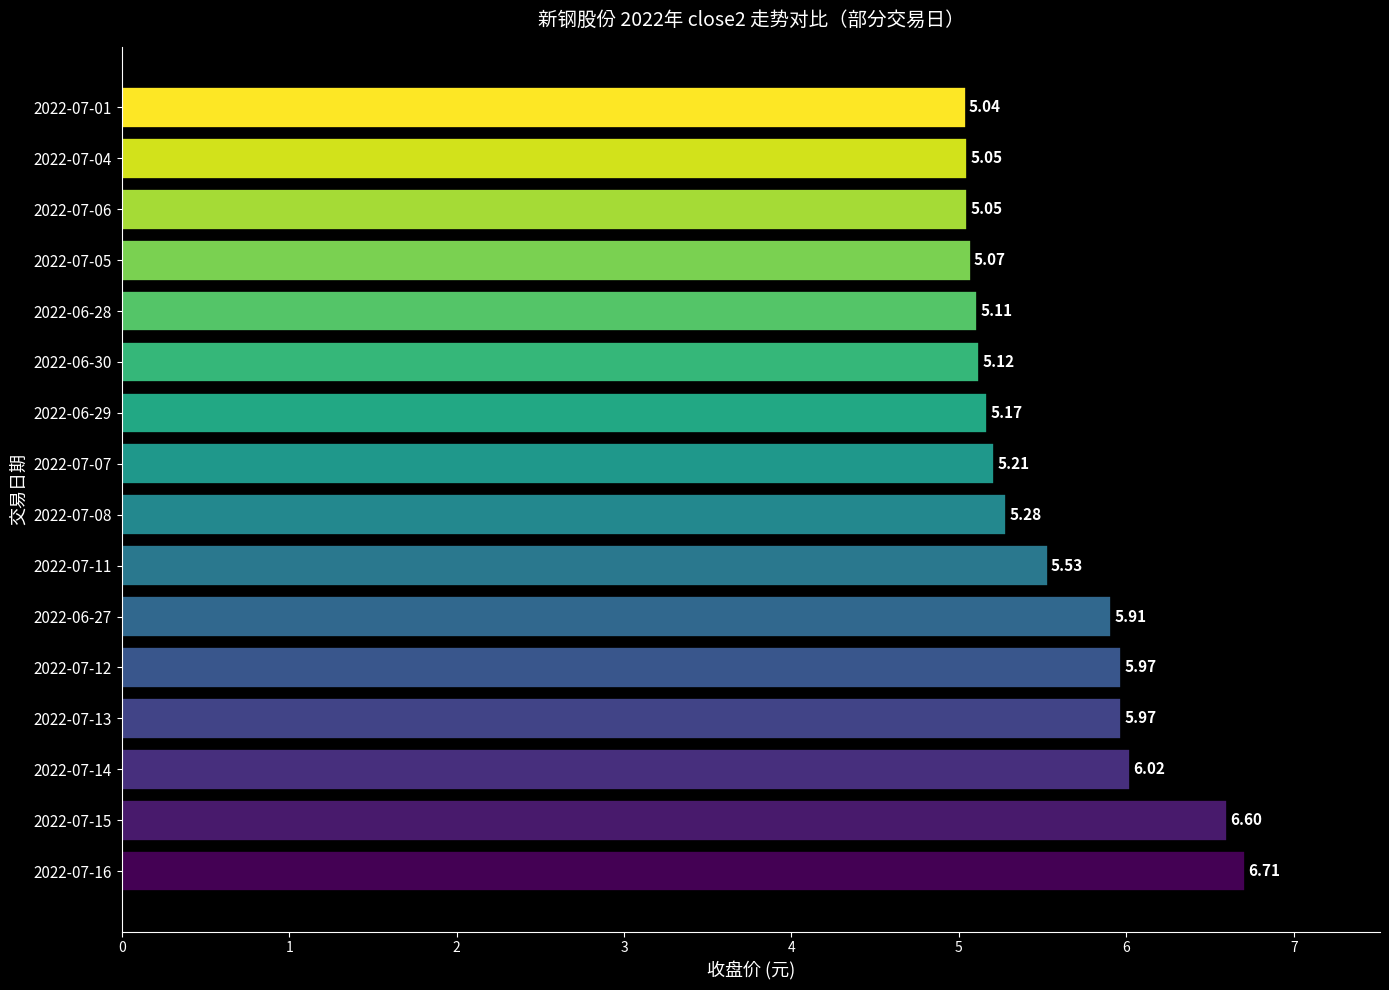

What is the difference between the maximum and second lowest values?

1.7